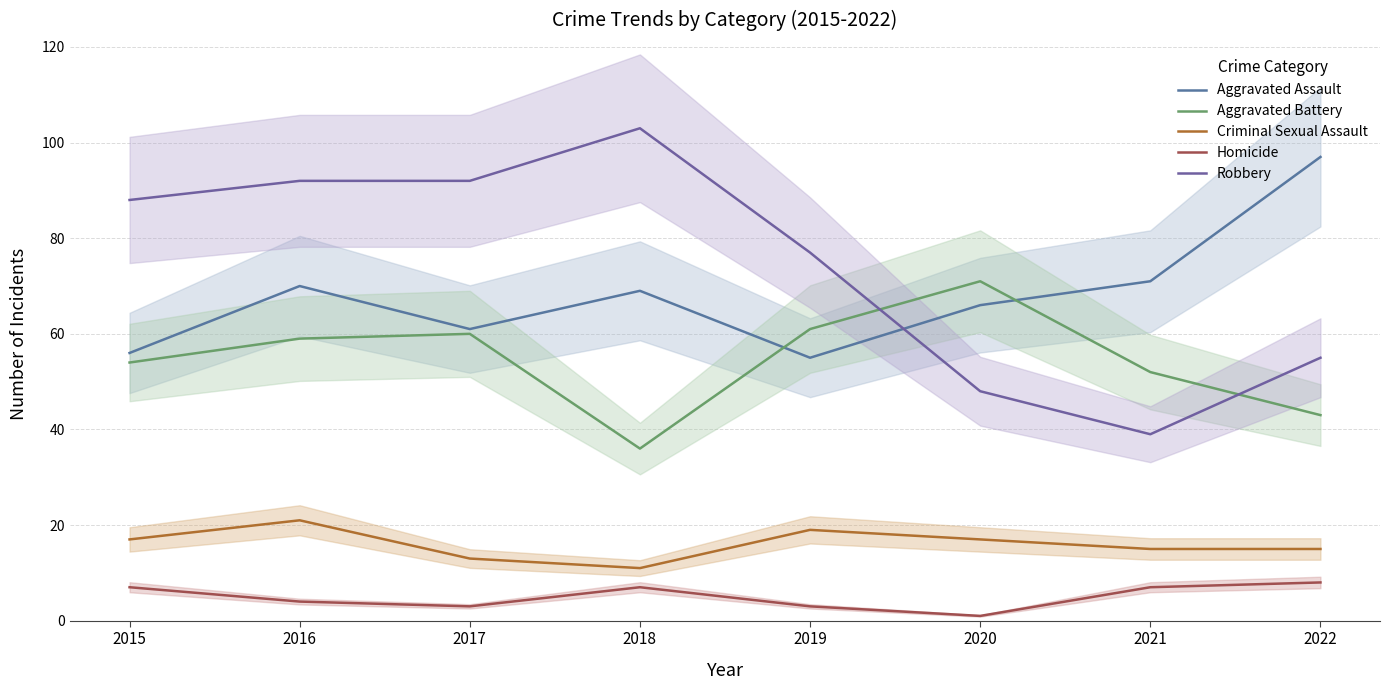

Reading left to right, transcribe all the data shown in this chart.

Aggravated Assault: 2015=56	2016=70	2017=61	2018=69	2019=55	2020=66	2021=71	2022=97
Aggravated Battery: 2015=54	2016=59	2017=60	2018=36	2019=61	2020=71	2021=52	2022=43
Criminal Sexual Assault: 2015=17	2016=21	2017=13	2018=11	2019=19	2020=17	2021=15	2022=15
Homicide: 2015=7	2016=4	2017=3	2018=7	2019=3	2020=1	2021=7	2022=8
Robbery: 2015=88	2016=92	2017=92	2018=103	2019=77	2020=48	2021=39	2022=55